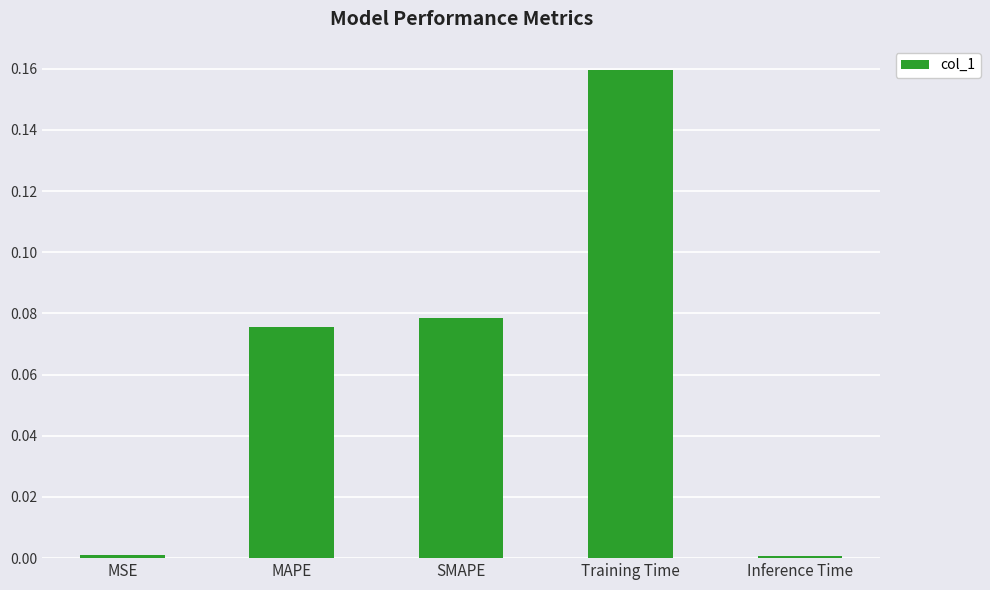

What is the change in value from SMAPE to Inference Time?

-0.1